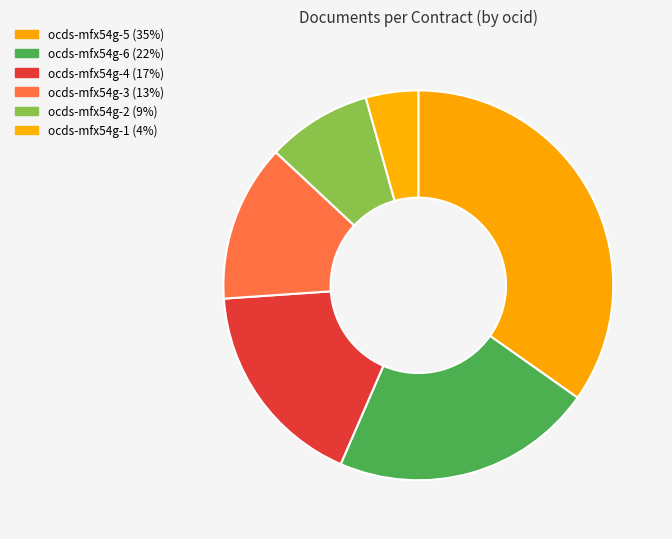

Does ocds-mfx54g-2 account for over 50% of the chart?

No